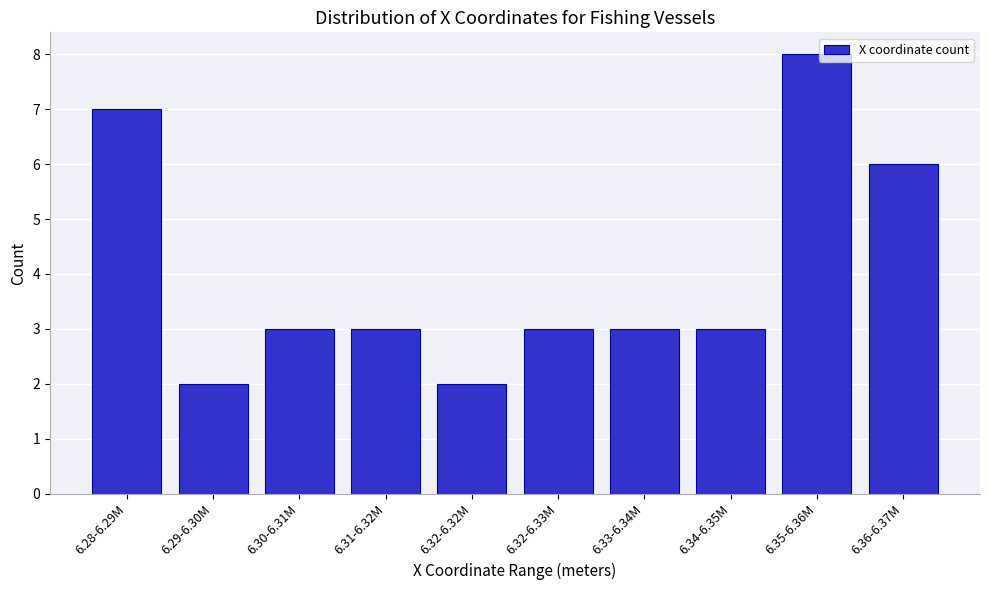

Reading left to right, list all the values displayed in this chart.

7	2	3	3	2	3	3	3	8	6